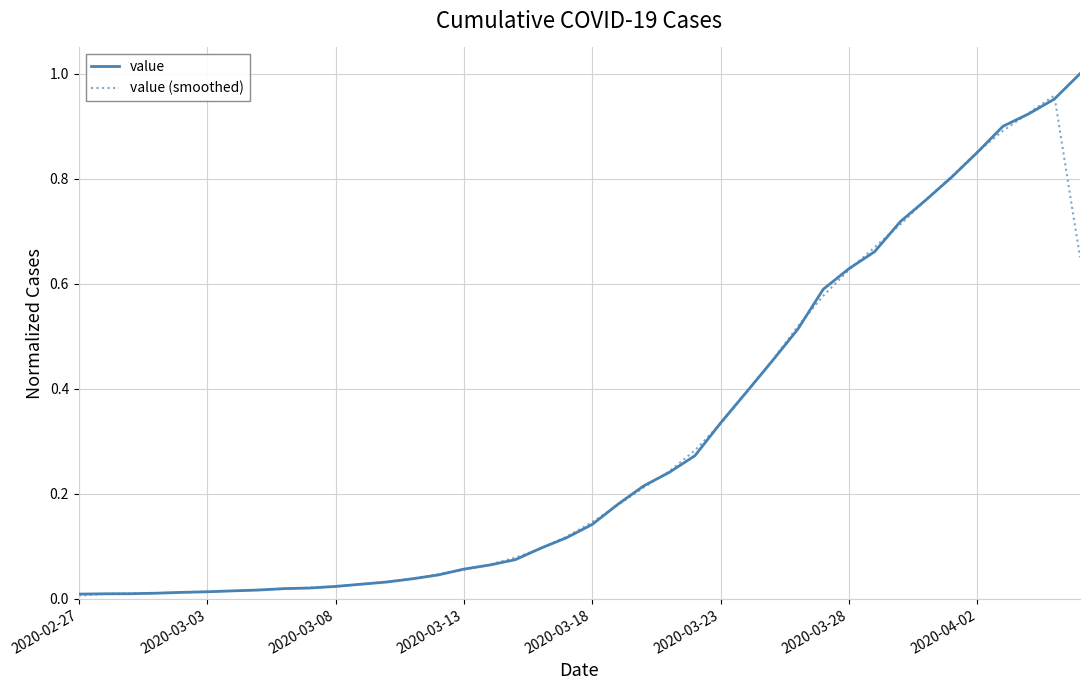

What are all the series names shown in the legend?

value, value (smoothed)